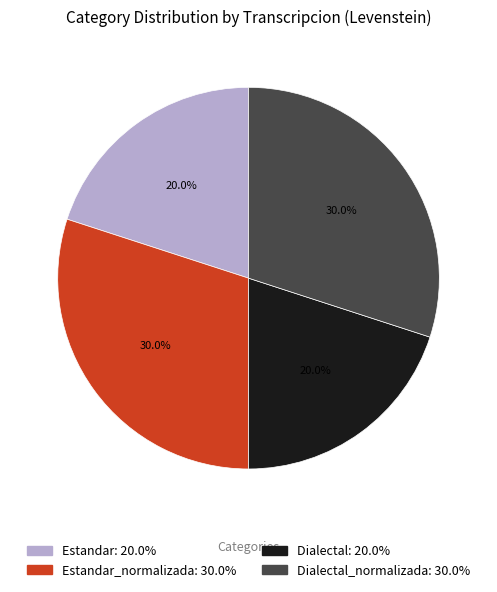

Is there a majority slice in this chart?

No